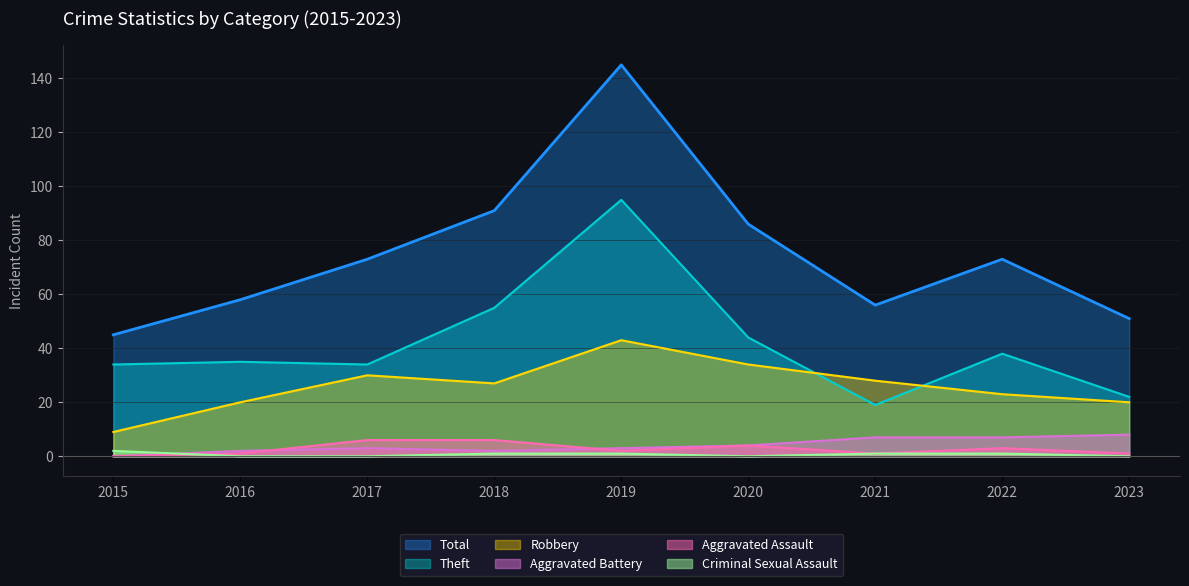

True or false: Aggravated Battery and Theft intersect in this chart.

False